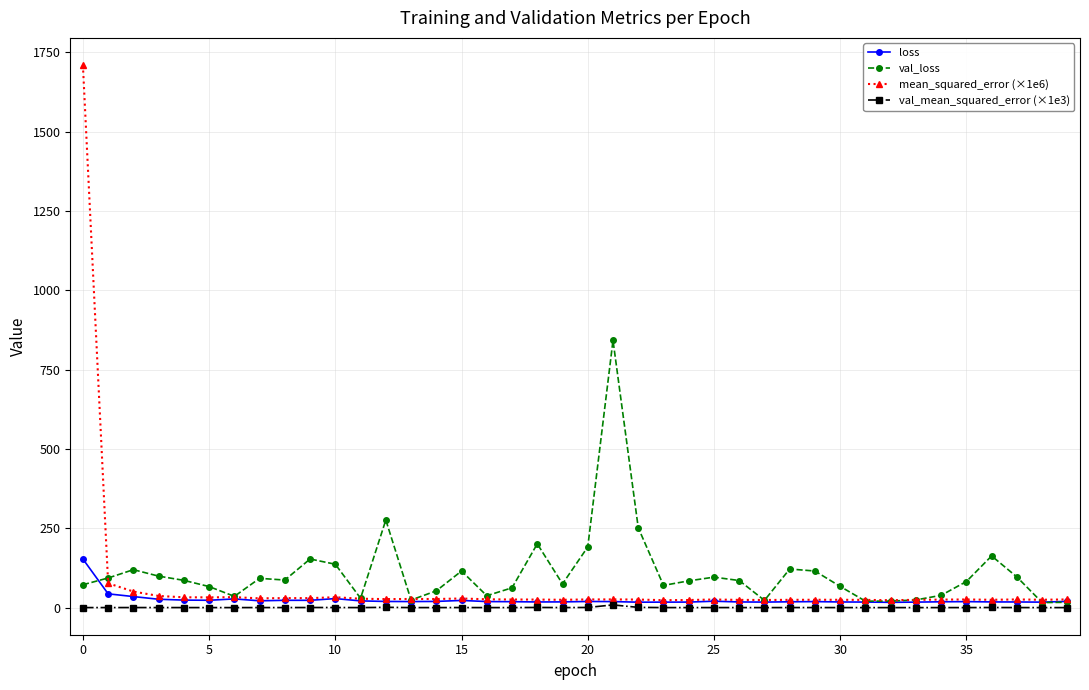

How many lines are shown in the chart?

4